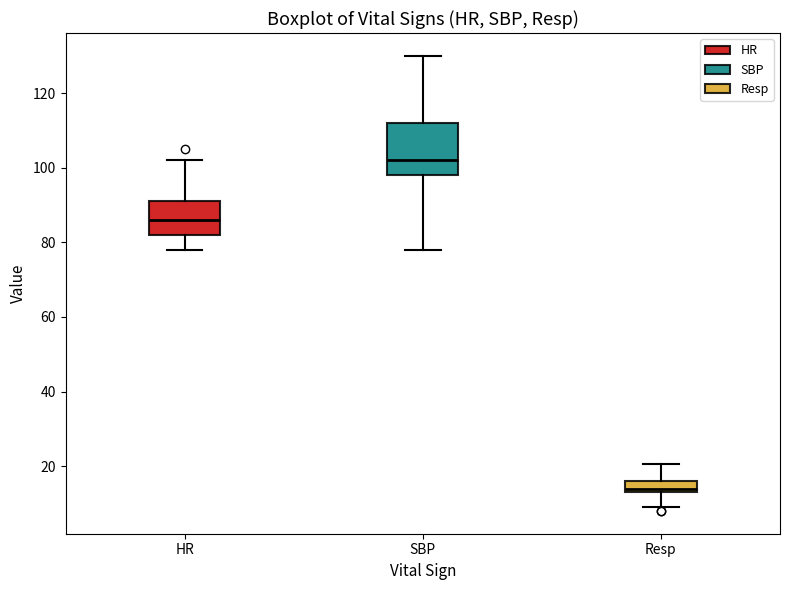

Which box is the tallest, from its lower edge to its upper edge?

SBP